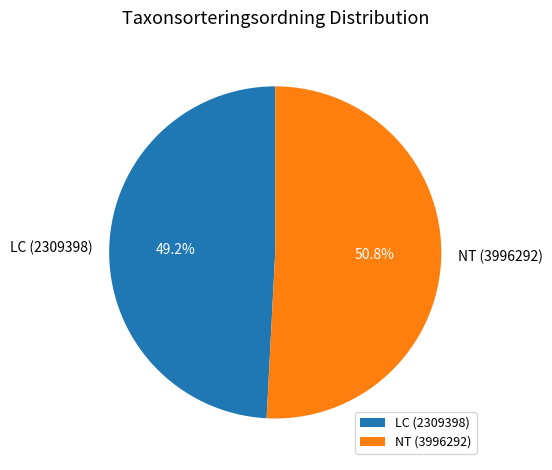

Between NT (3996292) and LC (2309398), which is larger?

NT (3996292)